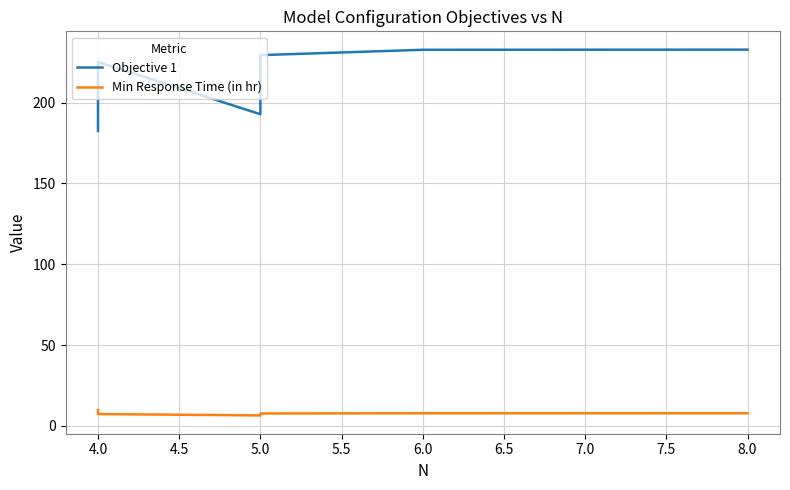

What is the sum of the Objective 1 values at 8.0 and 6.0?

465.4